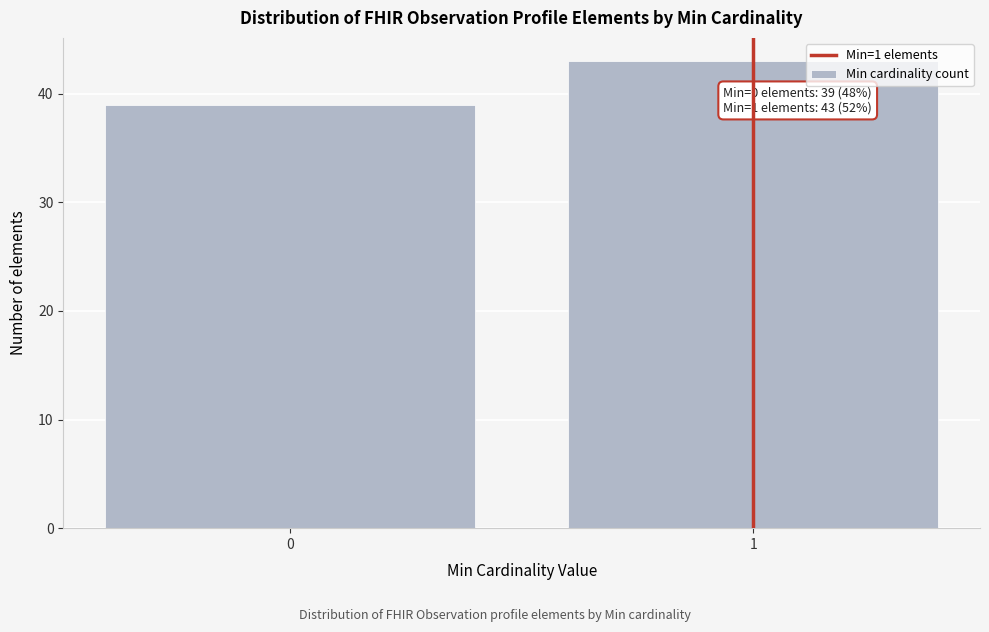

Reading left to right, list all the values displayed in this chart.

39	43